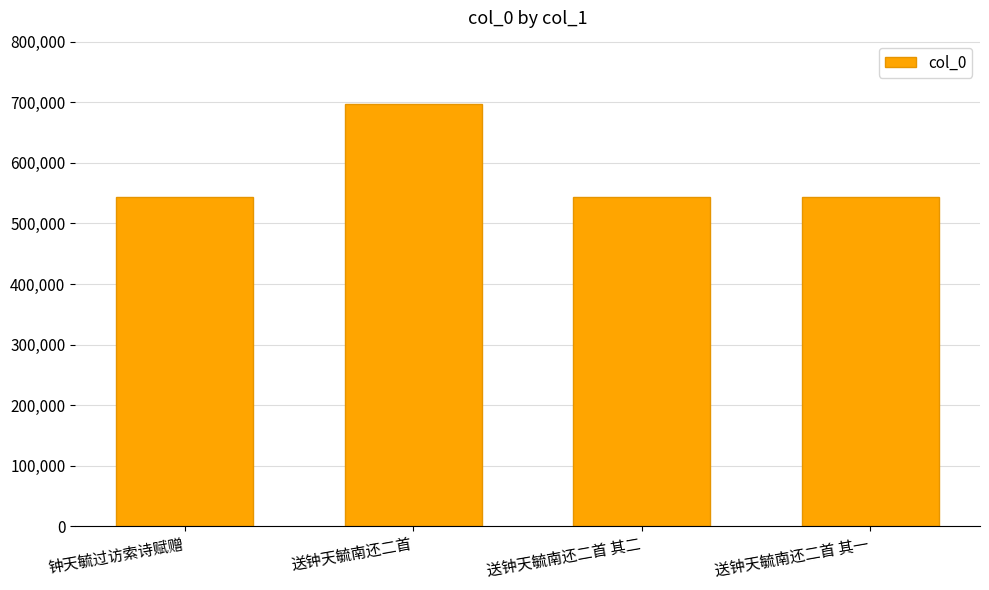

What is the label of the 2nd bar from the right?

送钟天毓南还二首 其二